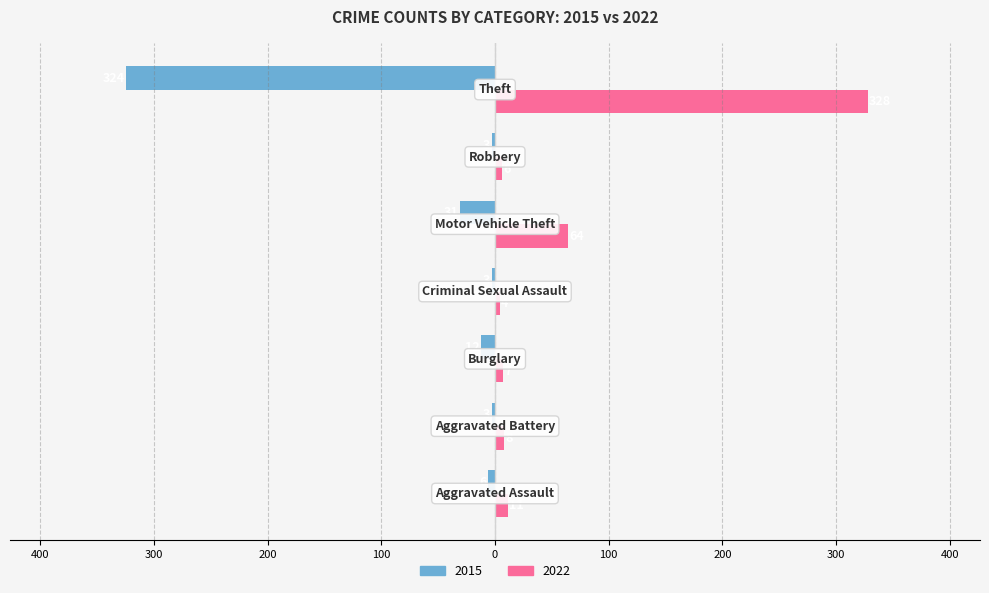

What is the maximum value for 2022?

328